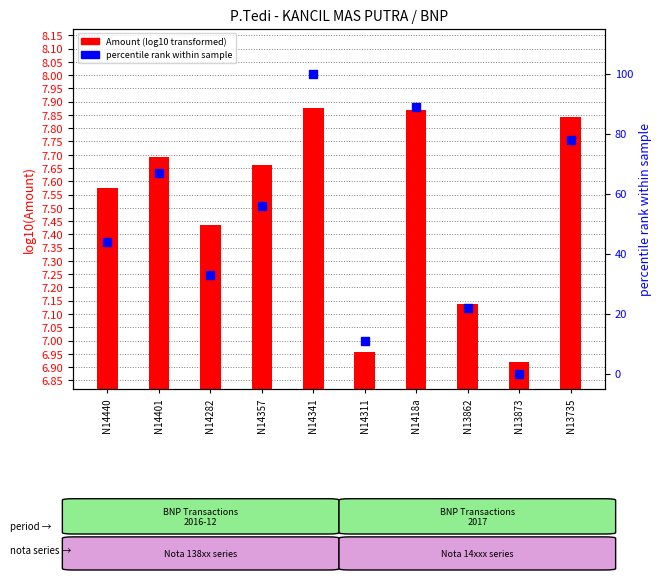

Which series contains the highest Y value?

percentile rank